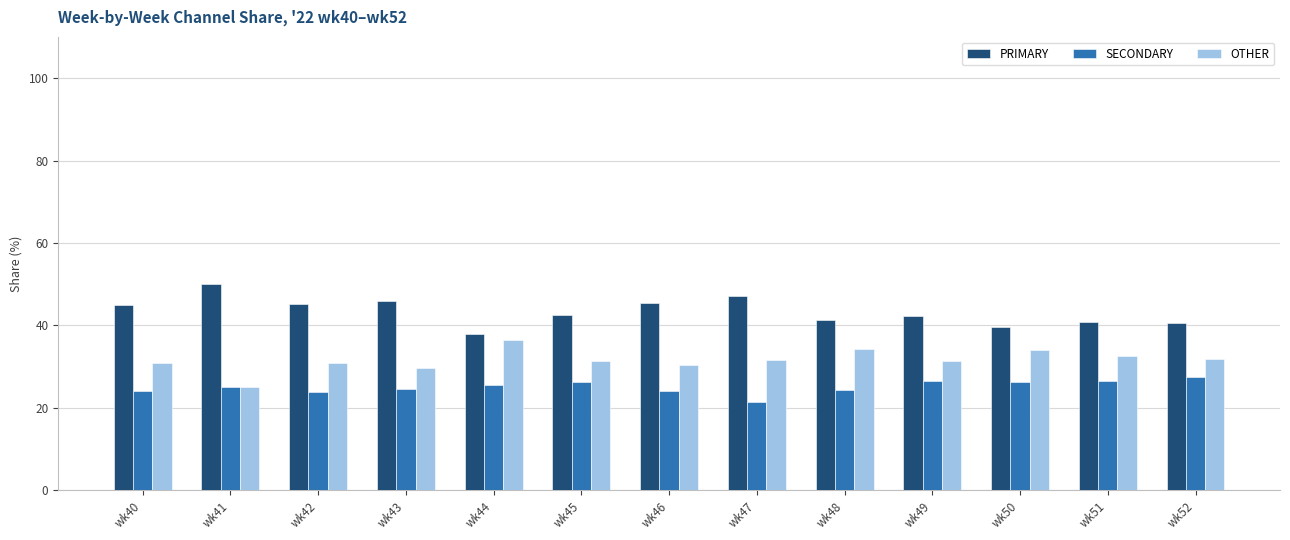

What are all the series names shown in the legend?

PRIMARY, SECONDARY, OTHER